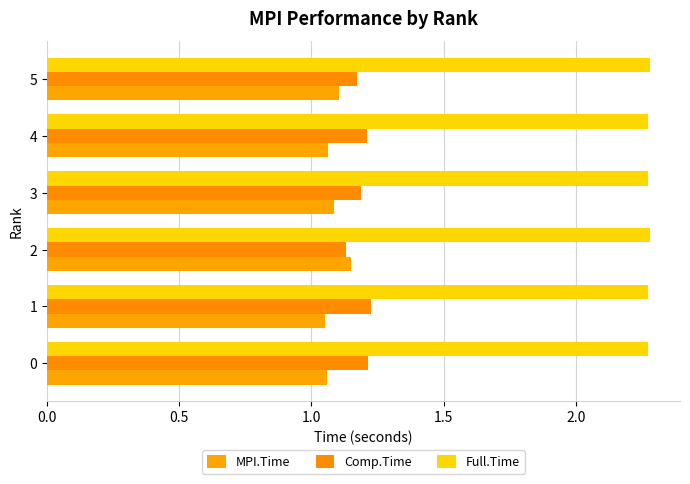

List the series in order of their peak value, highest first.

Full.Time, Comp.Time, MPI.Time